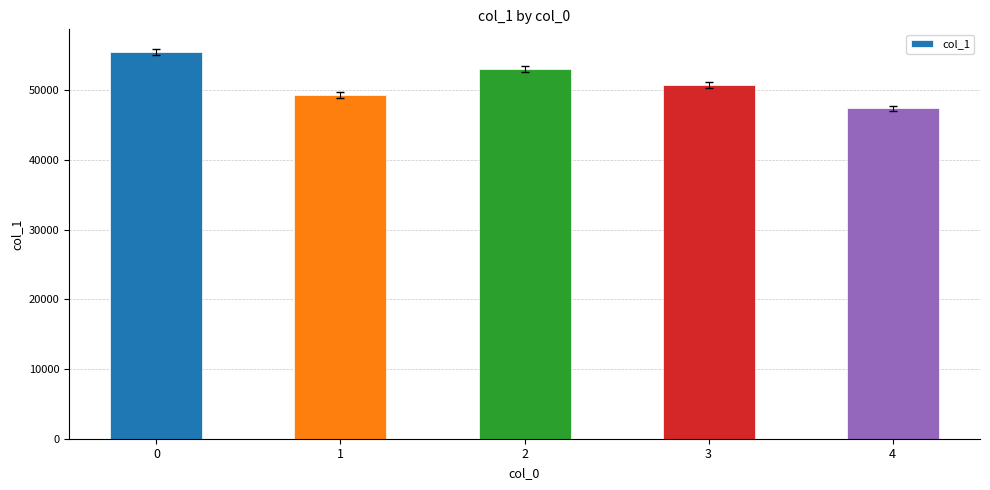

Rank the categories by value from lowest to highest.

4, 1, 3, 2, 0